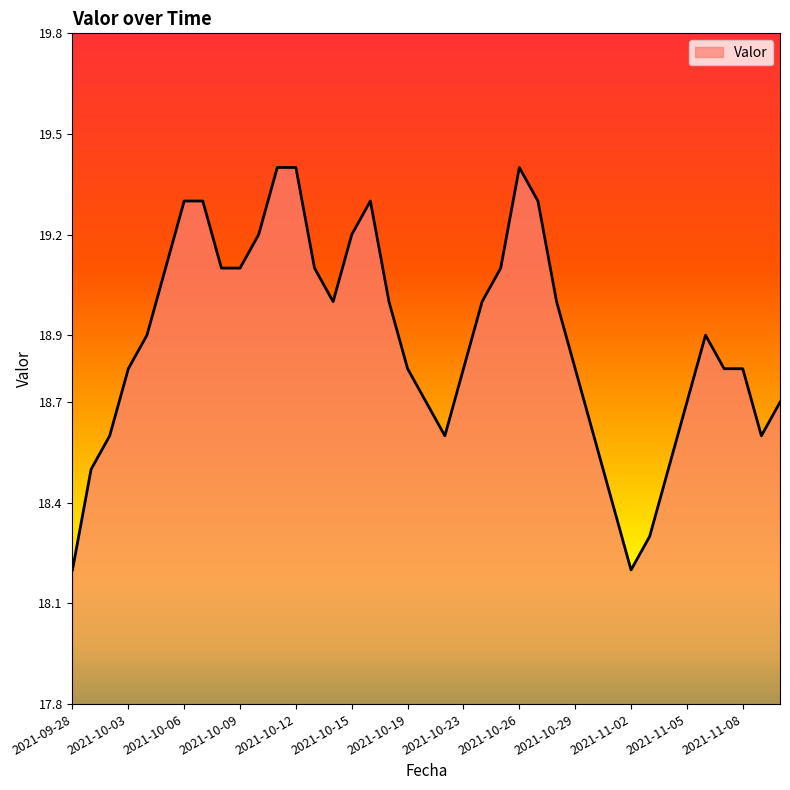

What is the difference between the maximum and minimum values?

1.2